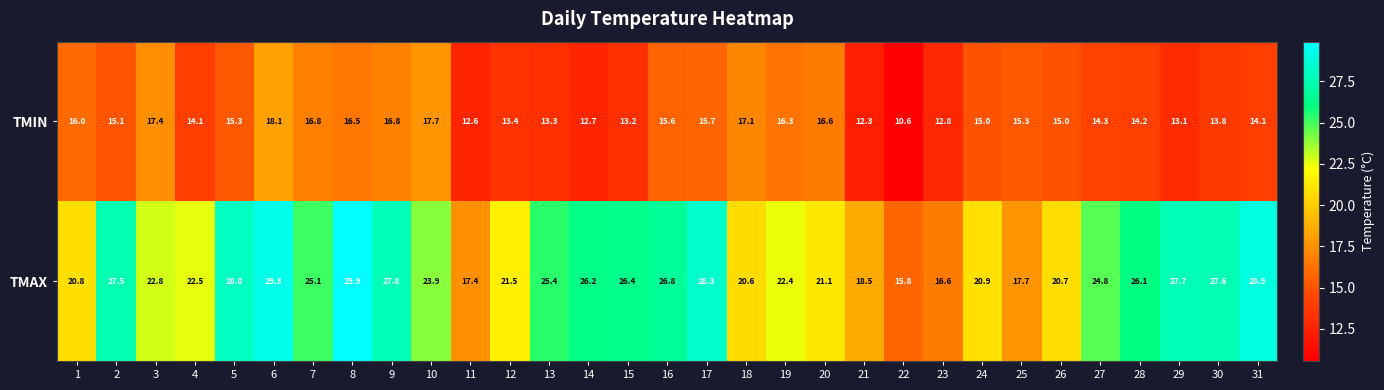

The TMAX series shows 26.2 at 14. True or false?

True